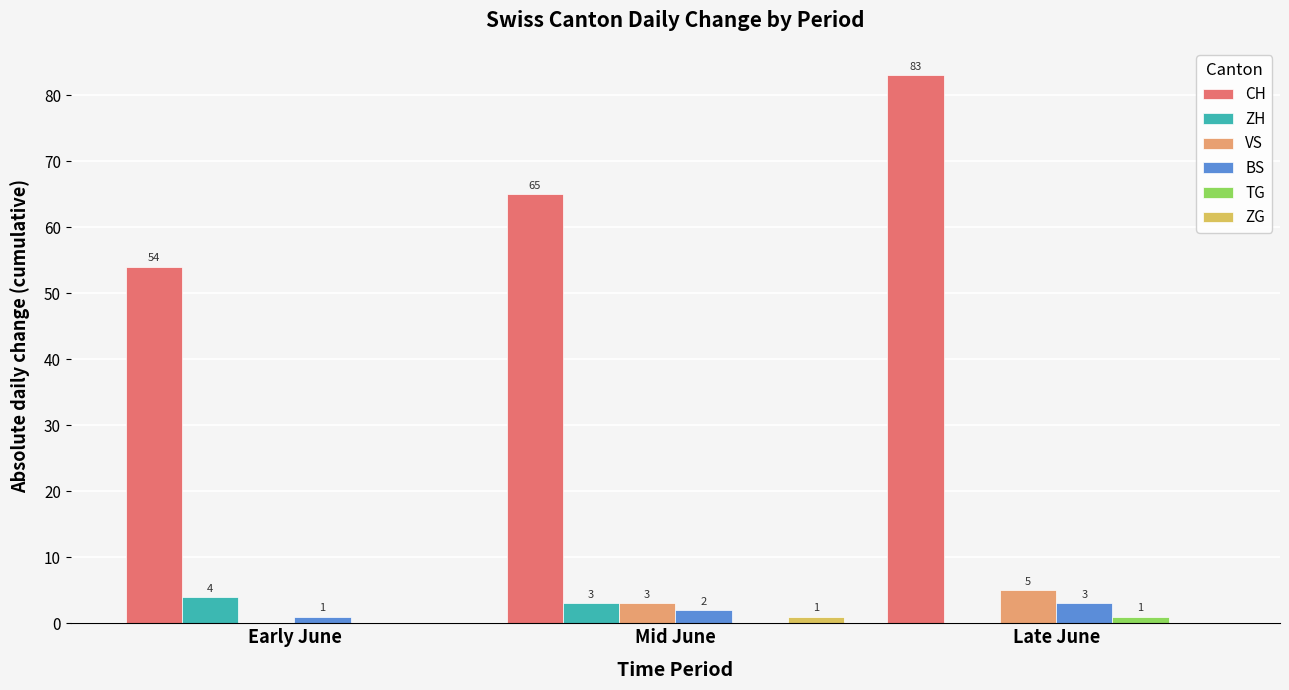

Is it true that BS equals 3 at Late June?

True